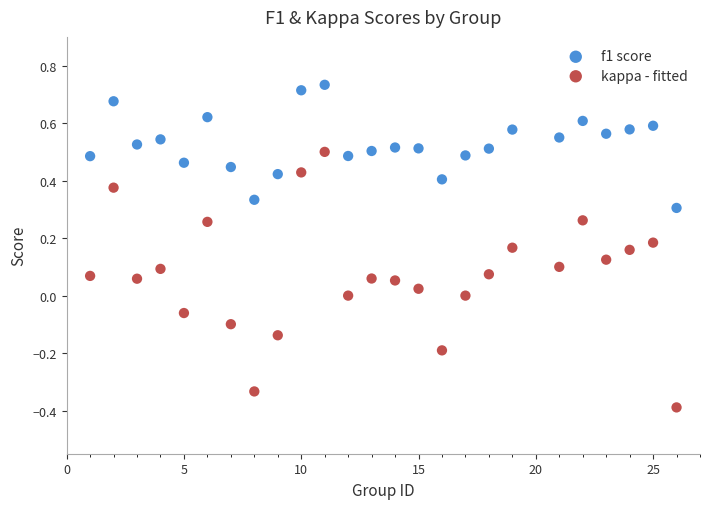

Across all data points, what is the range of Y values (max minus min)?

1.1